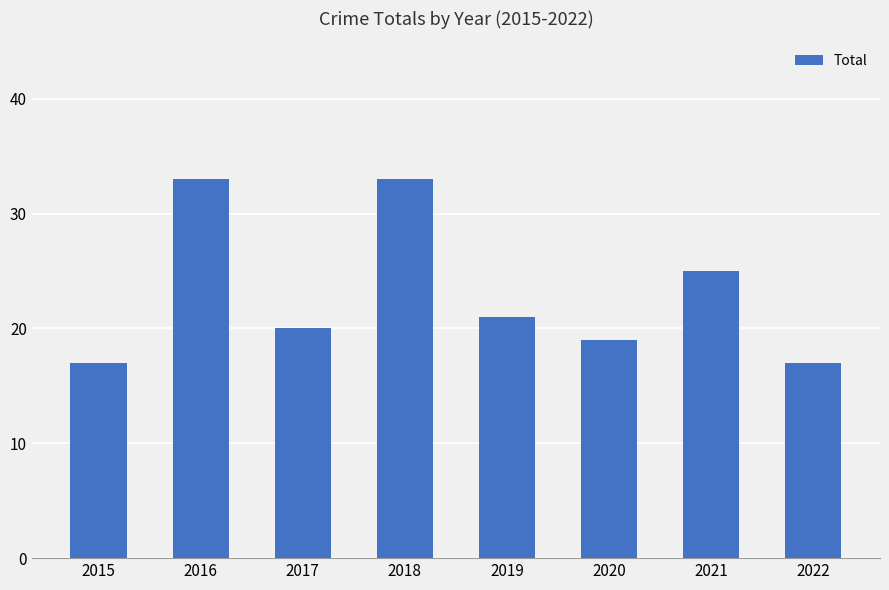

What is the sum of all values?

185